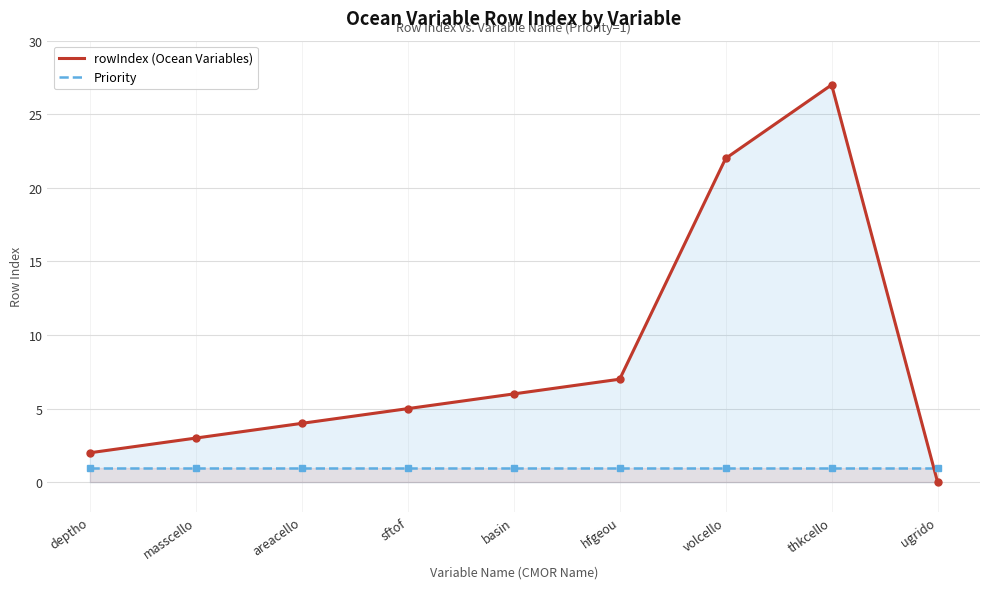

Rank the series by their maximum value, from lowest to highest.

Priority, rowIndex (Ocean Variables)